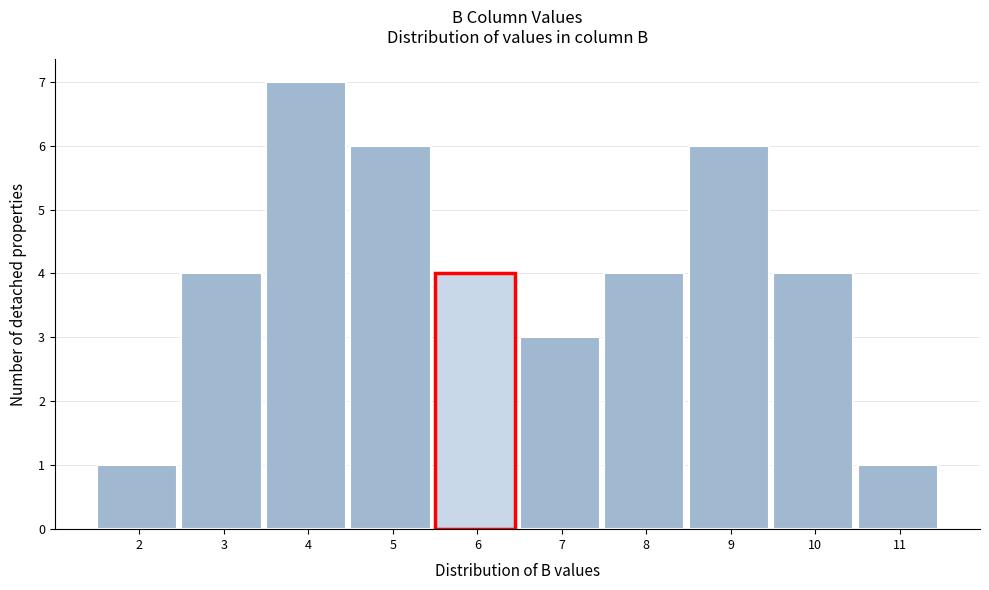

Reading right to left, list all the values displayed in this chart.

11=1	10=4	9=6	8=4	7=3	6=4	5=6	4=7	3=4	2=1